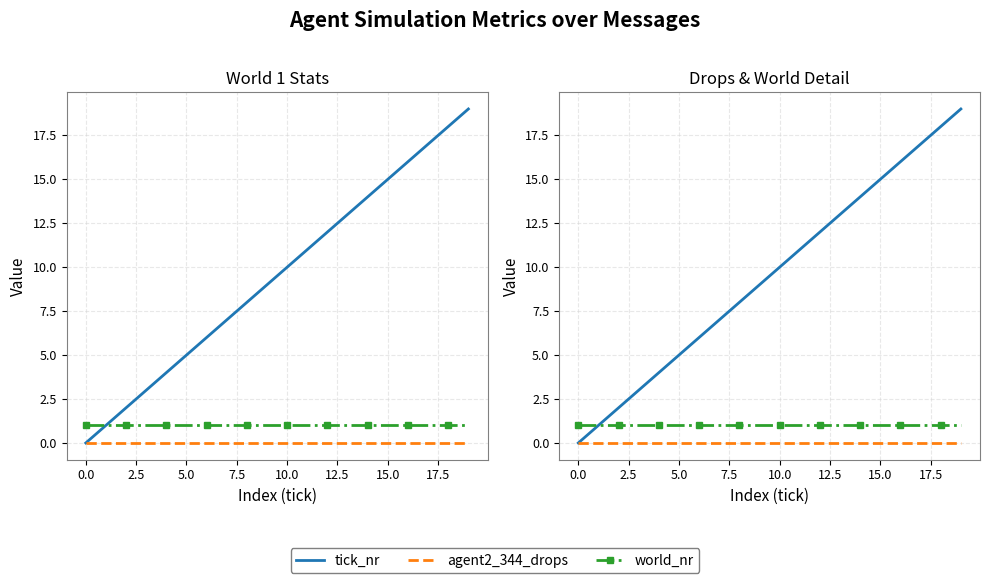

Which series has the widest spread of values?

tick_nr